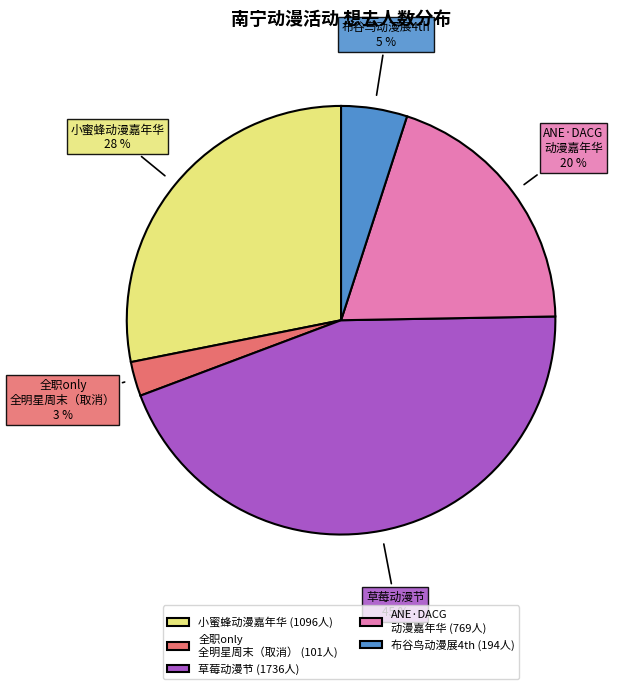

Does any single category account for the majority?

No